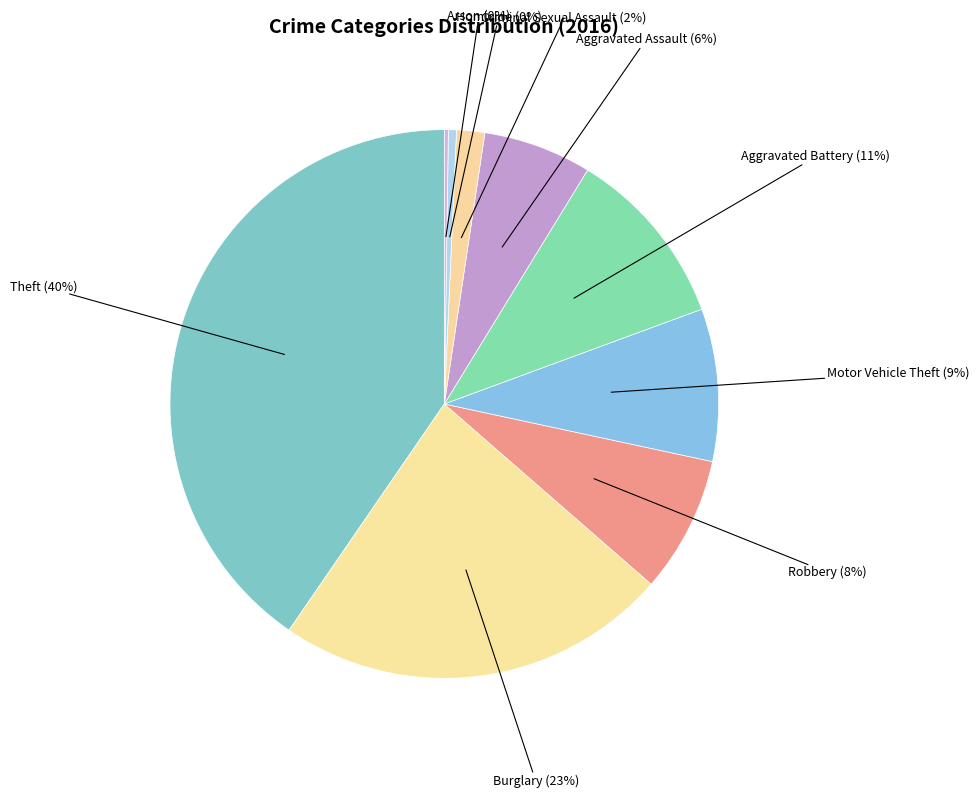

Combined, do Criminal Sexual Assault and Aggravated Assault account for over 50%?

No